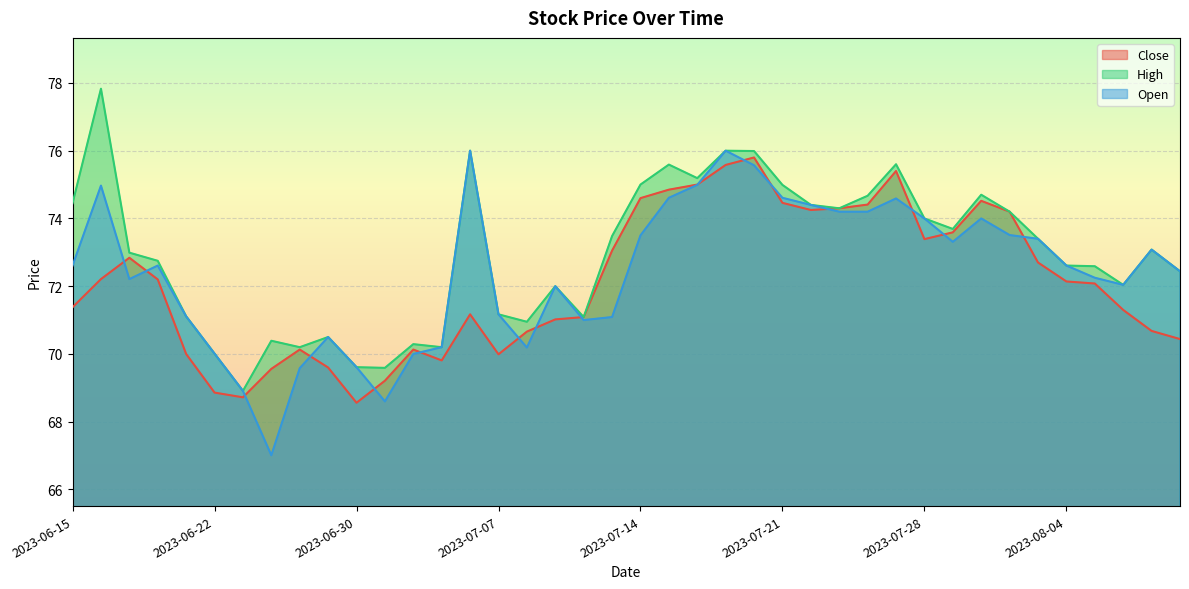

What is the minimum value shown in the chart?

67.0